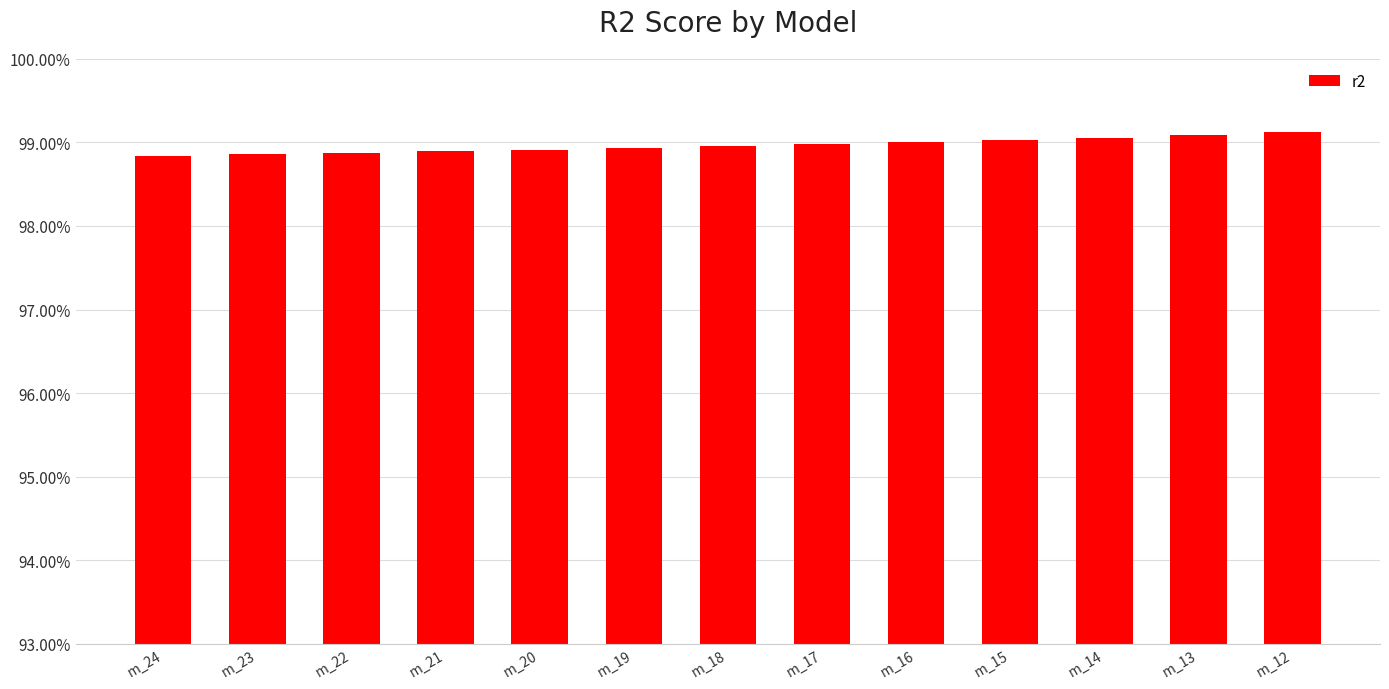

What is the approximate value at m_16?

1.0